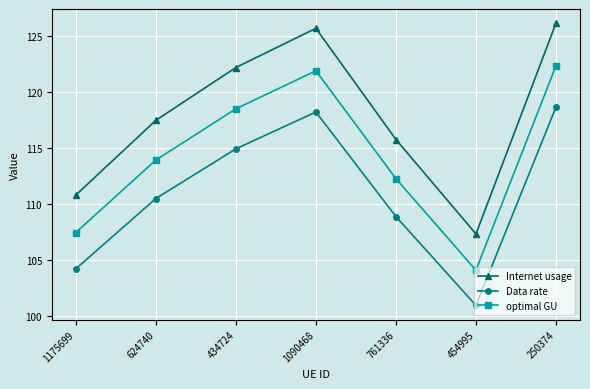

Rank the categories by Internet usage value from lowest to highest.

454995, 1175699, 761336, 624740, 434724, 1090468, 250374